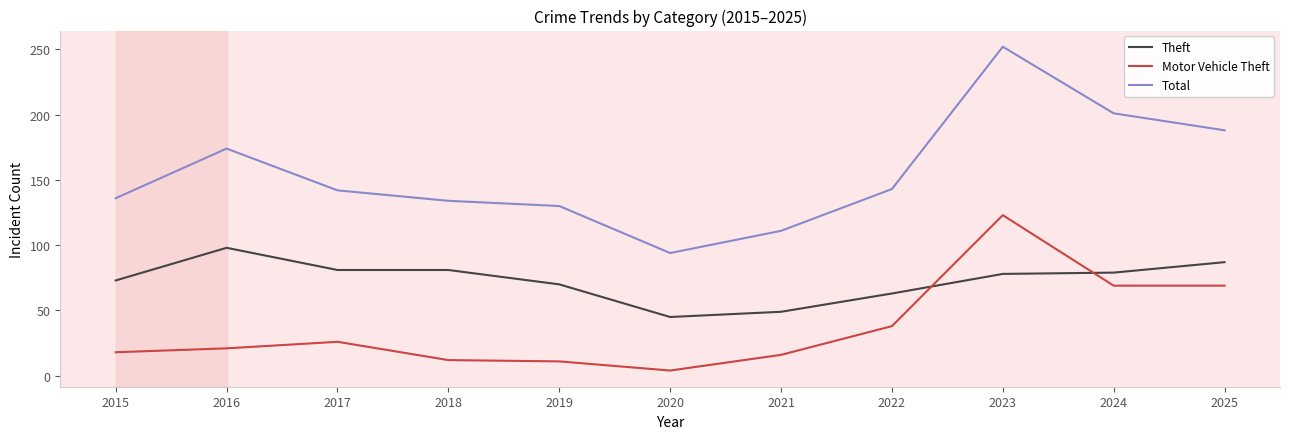

Which series has the widest spread of values?

Total